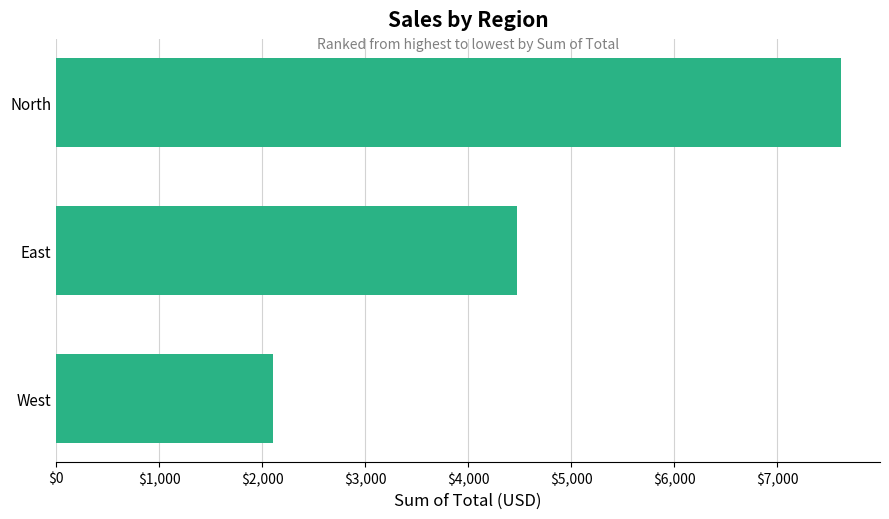

True or false: the data shows 7614.0 at North.

True